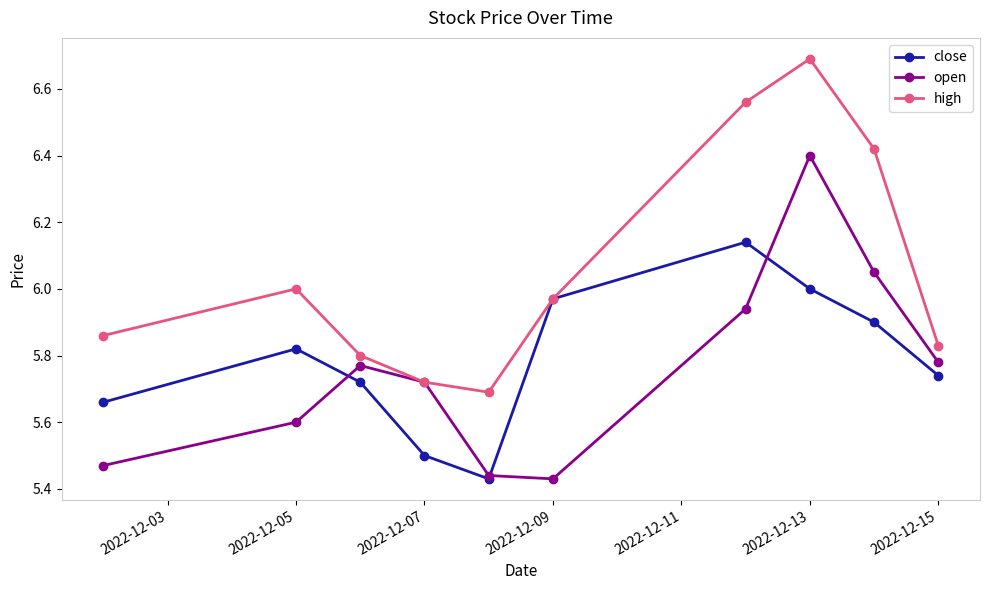

True or false: close has more than 1 points higher than both neighbors.

True